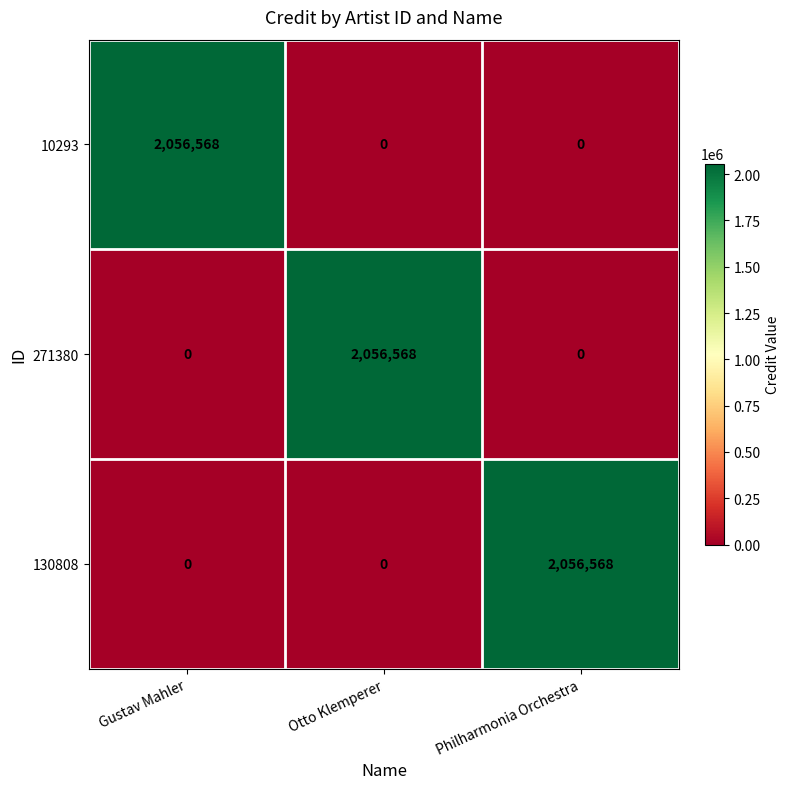

What is the difference between the 271380 values at Otto Klemperer and Gustav Mahler?

2056568